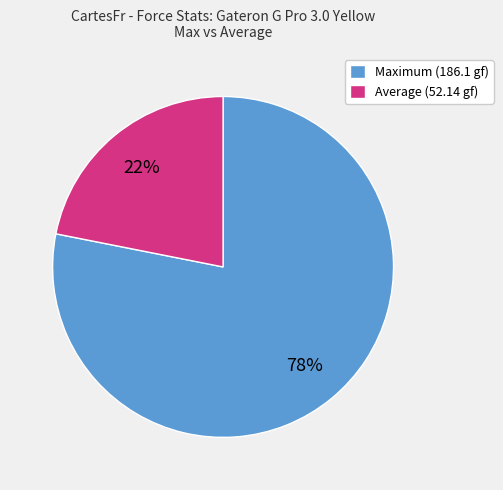

To the nearest percent, what is the average slice percentage?

50%